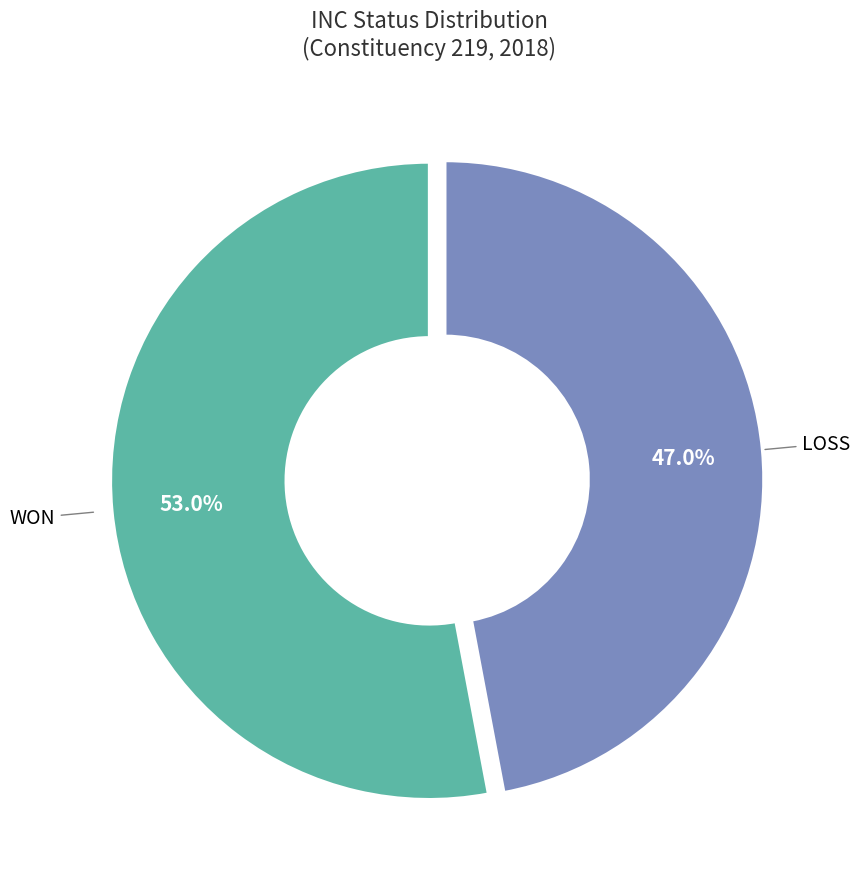

How many slices are in this pie chart?

2